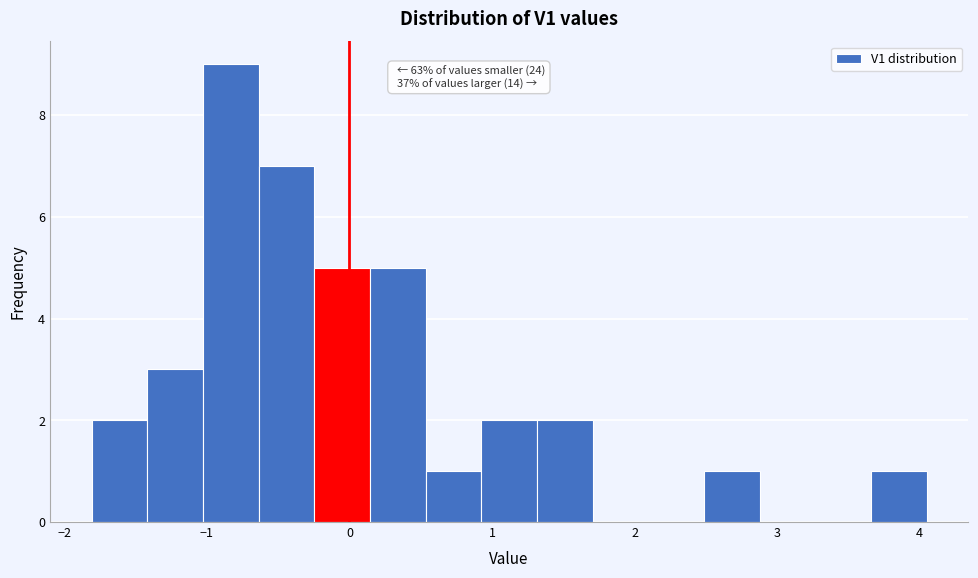

Read against the x-axis, roughly where is the centre of the tallest bar?

-0.8